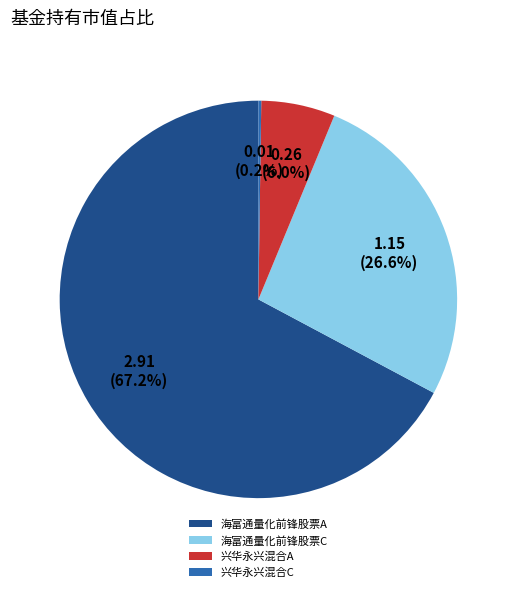

True or false: 海富通量化前锋股票C accounts for 27% of the total.

True